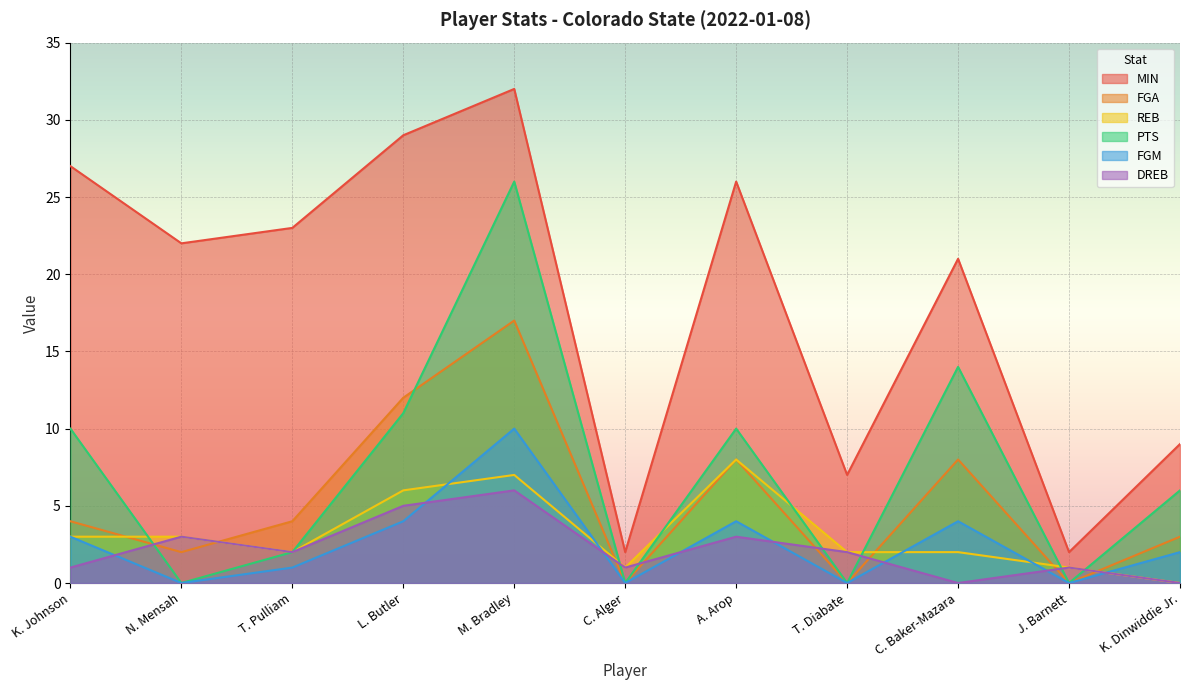

At how many categories does at least one series exceed 6?

9